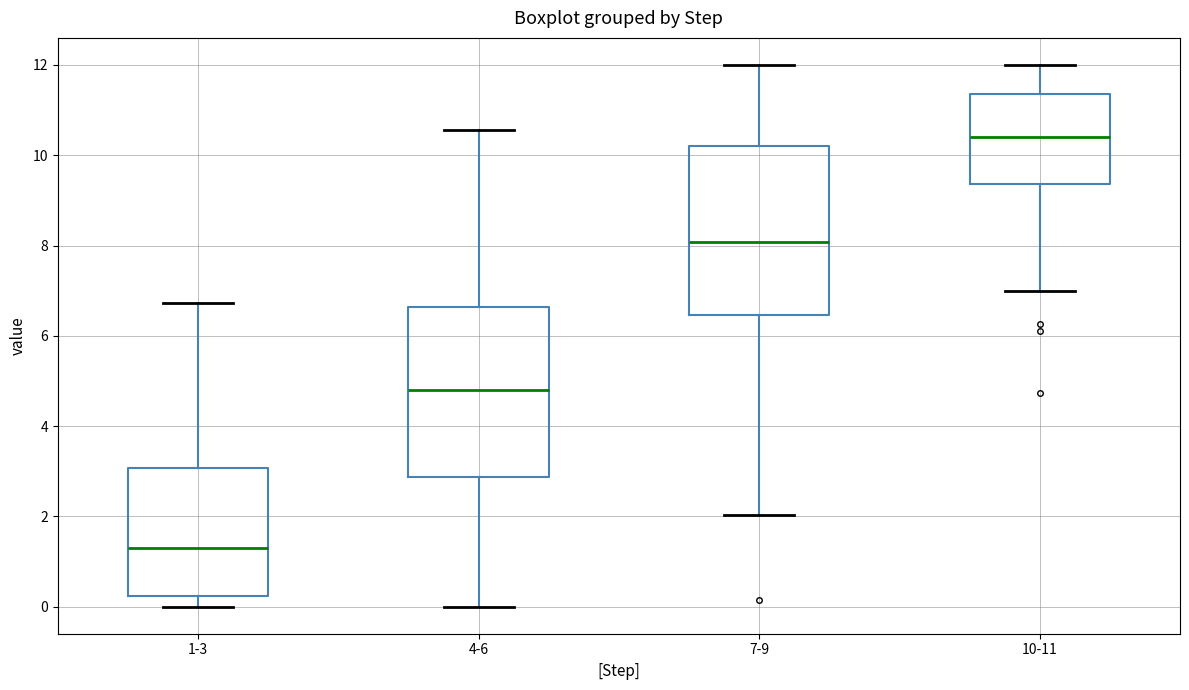

Reading left to right, read every box against the y-axis: the position of its median line, the range the box covers, and the ends of its whiskers. The values are not printed on the chart, so give them approximately, as read against the axis.

1-3: median 1.2, box 0.2 to 3.0, whiskers 0.0 to 6.8
4-6: median 4.8, box 2.8 to 6.6, whiskers 0.0 to 10.6
7-9: median 8.0, box 6.4 to 10.2, whiskers 2.0 to 12.0
10-11: median 10.4, box 9.4 to 11.4, whiskers 7.0 to 12.0